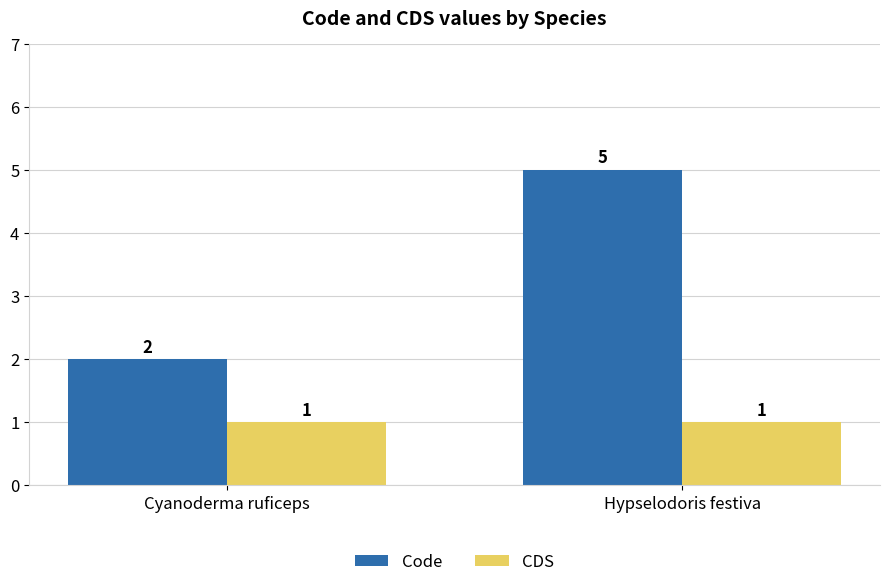

Are the bars horizontal?

No